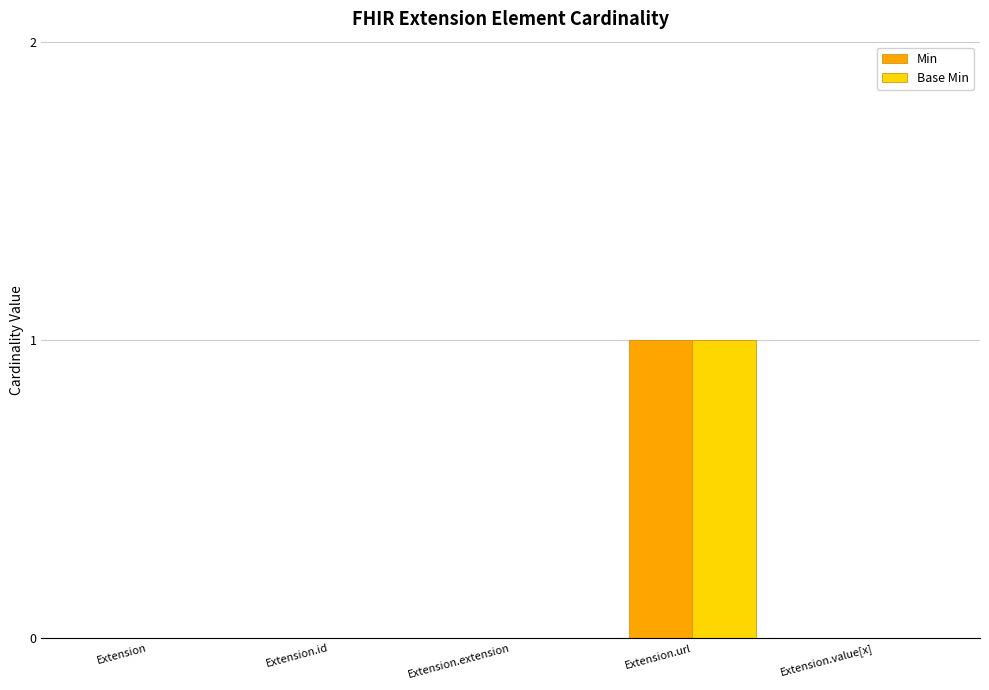

Reading left to right, extract all data points from this chart.

Min: Extension=0	Extension.id=0	Extension.extension=0	Extension.url=1	Extension.value[x]=0
Base Min: Extension=0	Extension.id=0	Extension.extension=0	Extension.url=1	Extension.value[x]=0